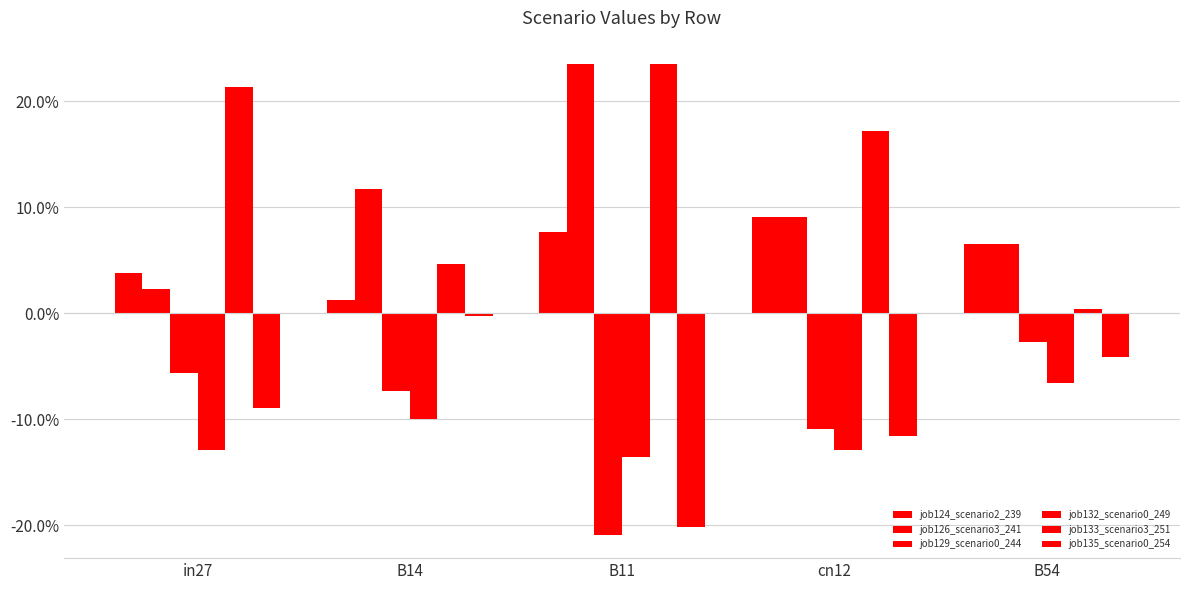

Which has a higher value, B14 or in27?

in27